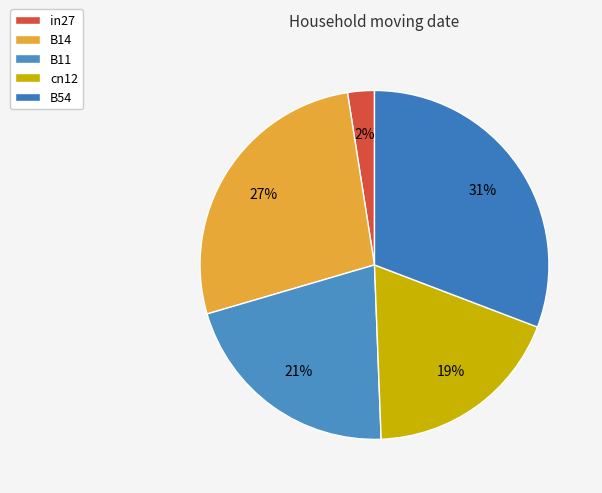

How many segments does this pie chart have?

5